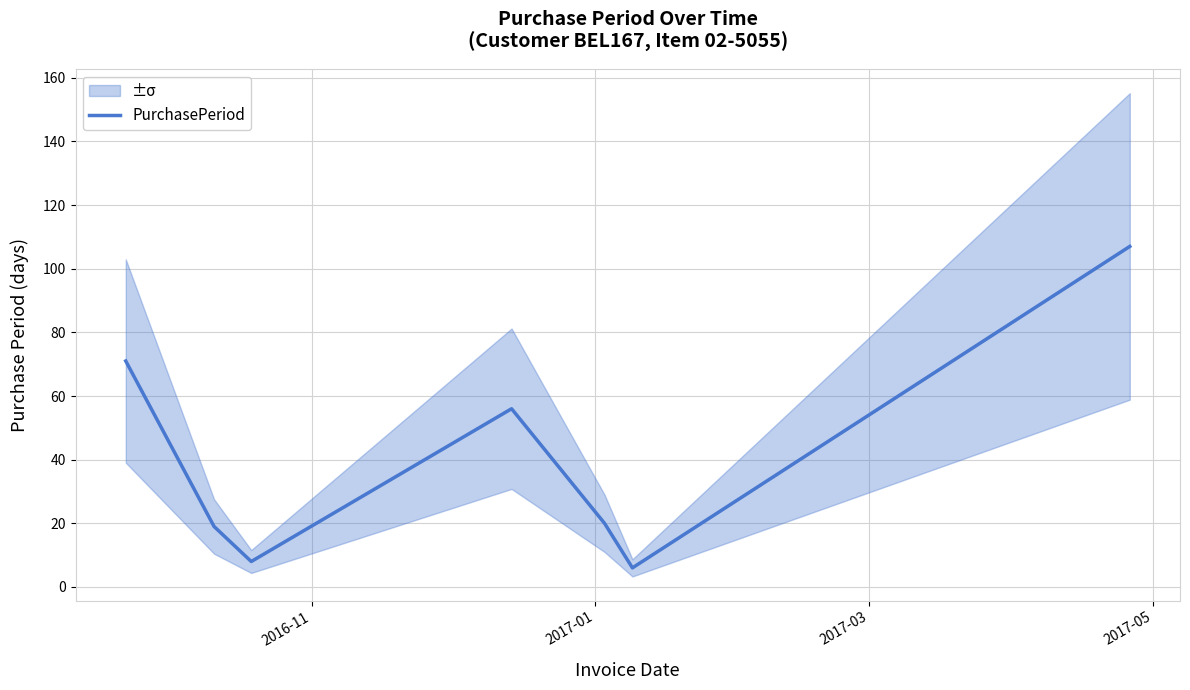

What is the lowest value of the PurchasePeriod series?

6